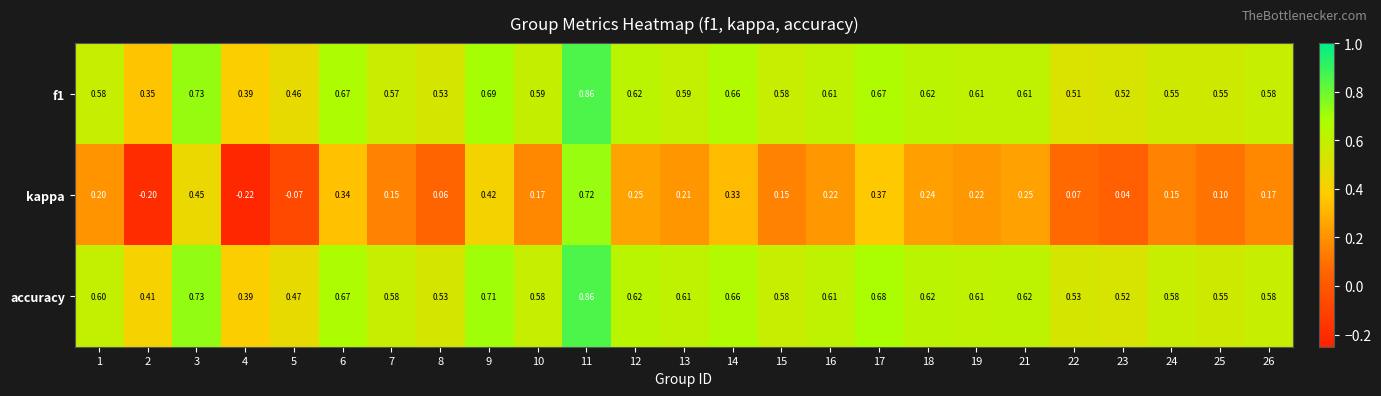

Which label corresponds to the largest value in the chart?

11